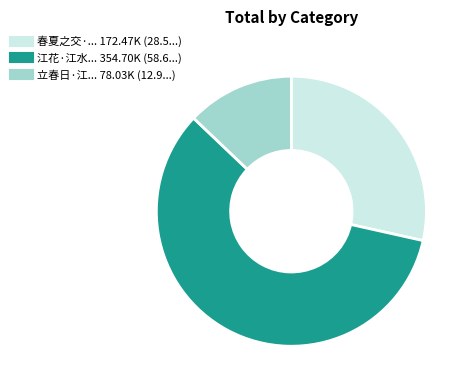

Count the number of slices in the pie.

3